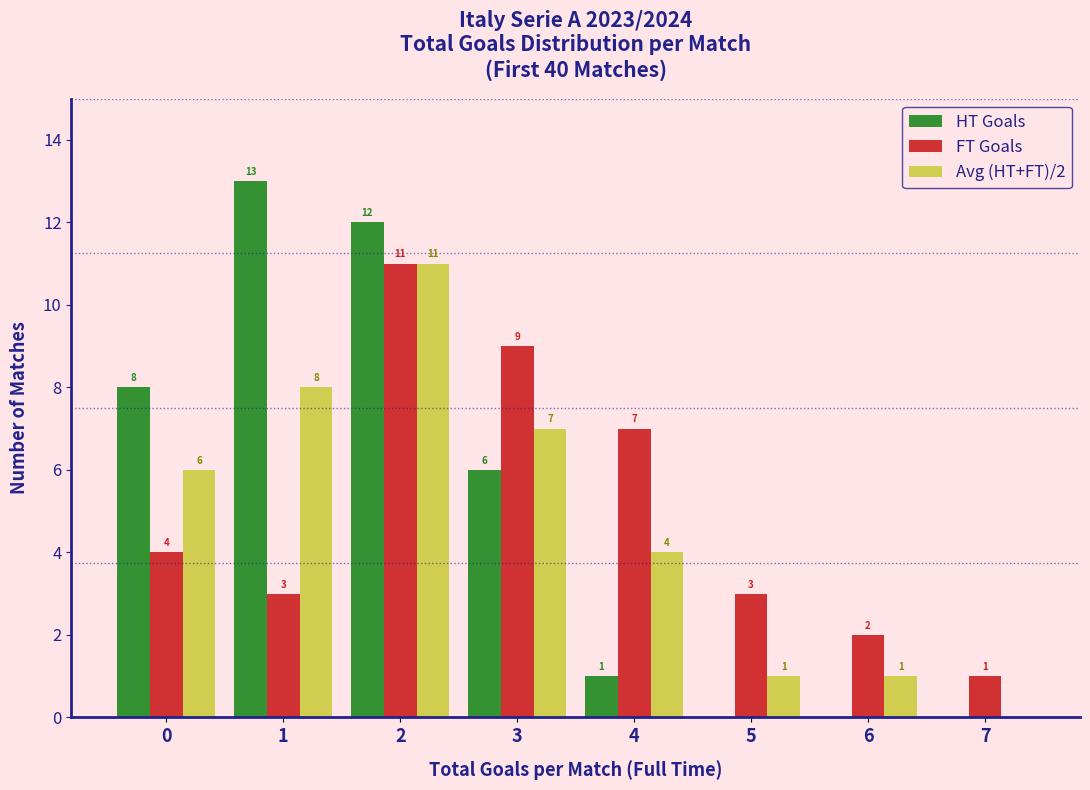

In the HT Goals series, which range on the x-axis has the tallest bar?

0.5 to 1.5